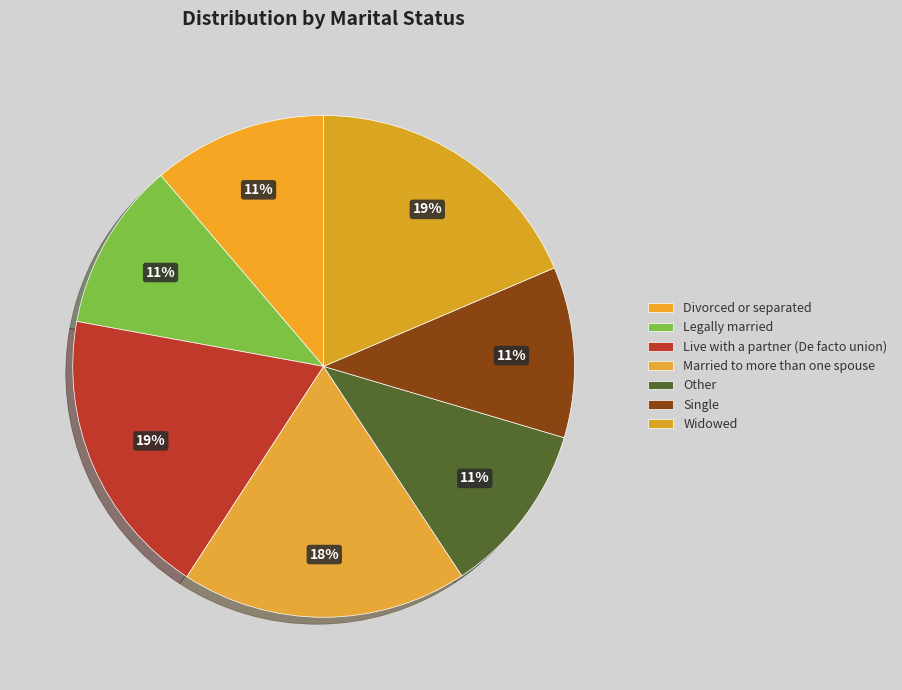

How many segments does this pie chart have?

7